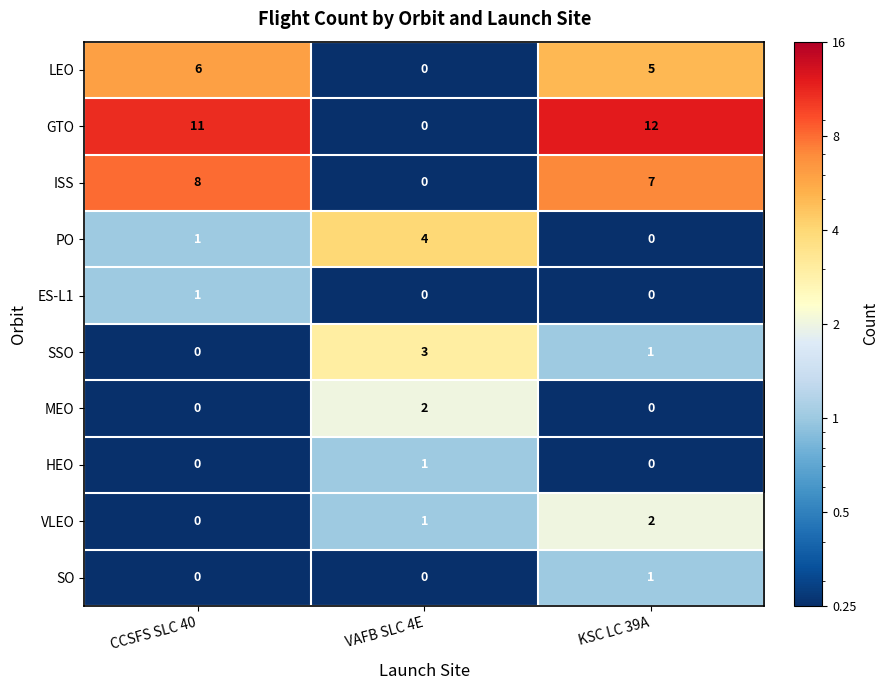

Which series has the largest total across all categories?

GTO